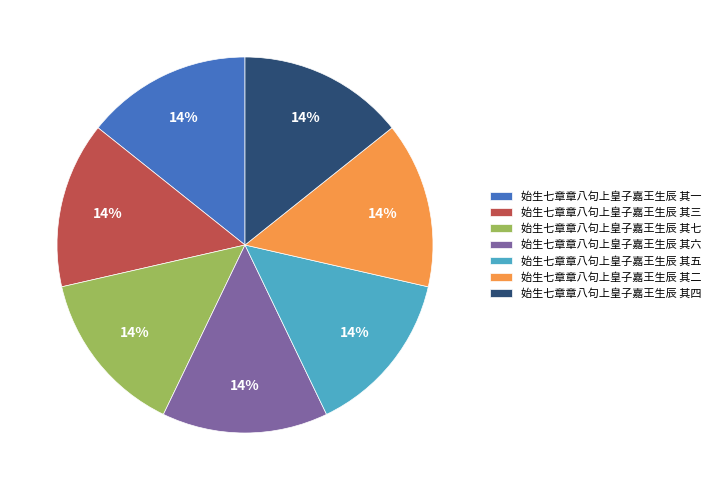

To the nearest percent, what portion does 始生七章章八句上皇子嘉王生辰 其一 represent?

14%